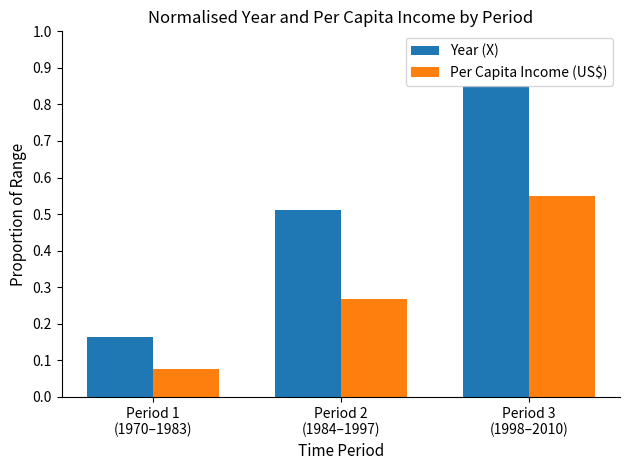

At Period 1
(1970–1983), list the series in order from smallest to largest.

Per Capita Income (US$), Year (X)